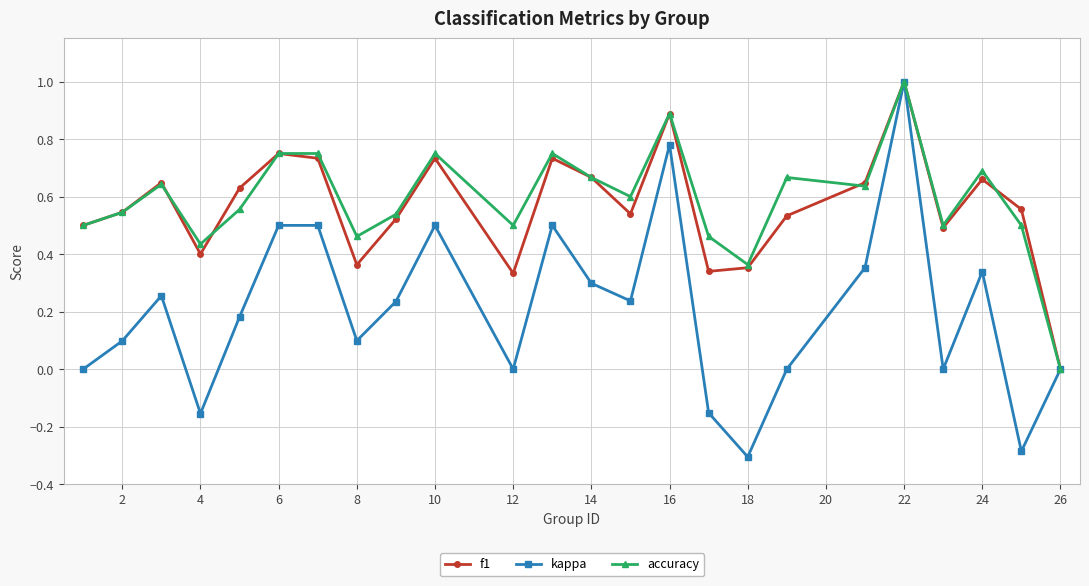

Count the accuracy values in the range 0 to 1.

24